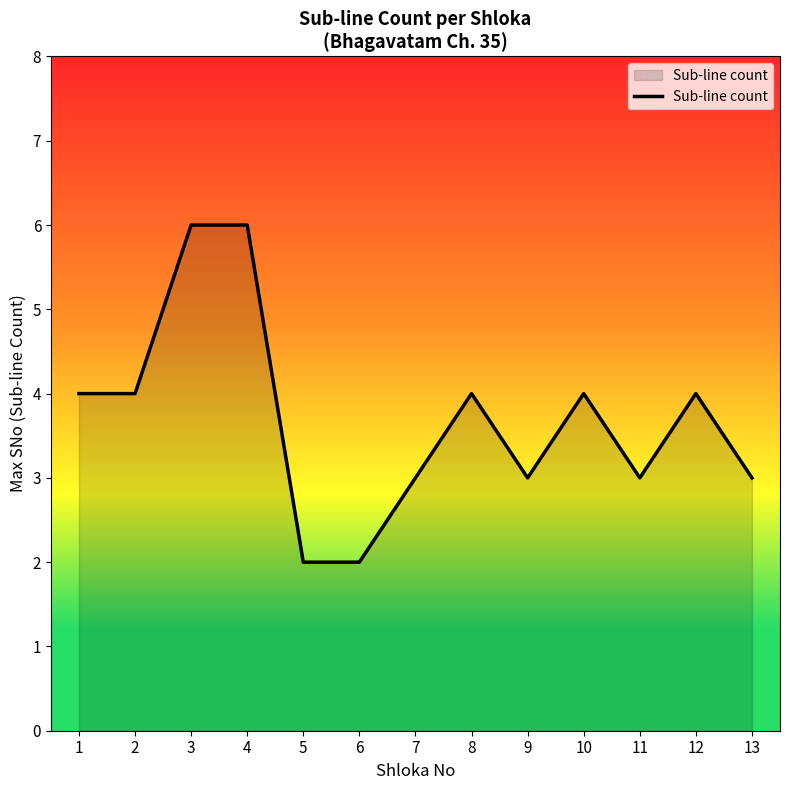

What is the difference between the maximum and minimum values?

4